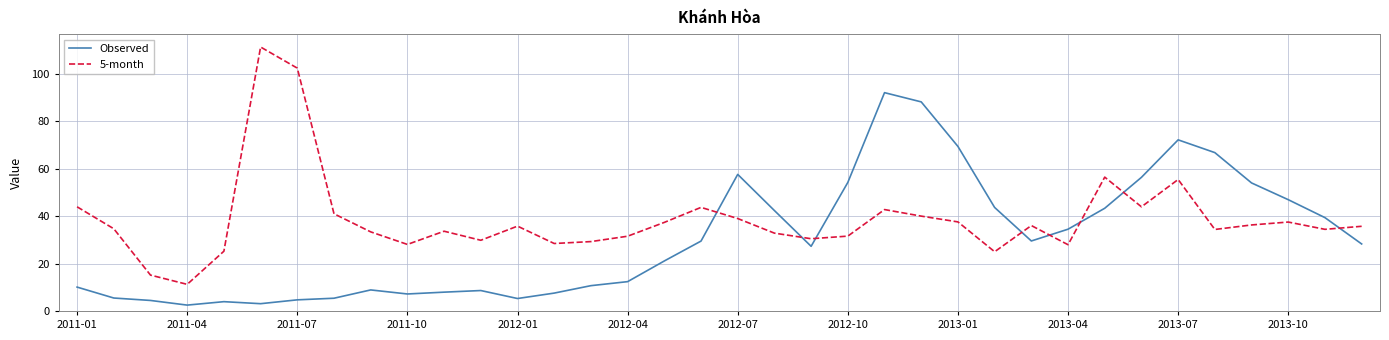

In Observed, how many points are higher than both neighbors (excluding endpoints)?

6